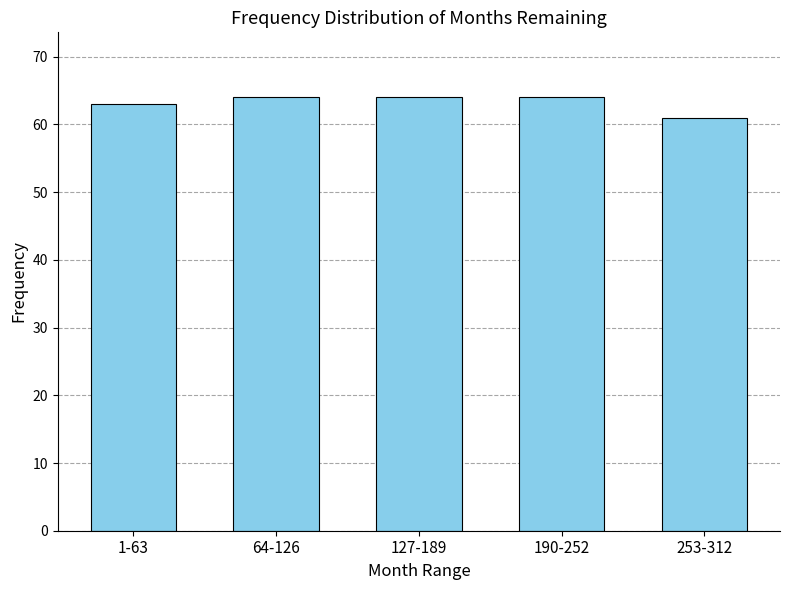

Reading left to right, extract all data points from this chart.

63	64	64	64	61